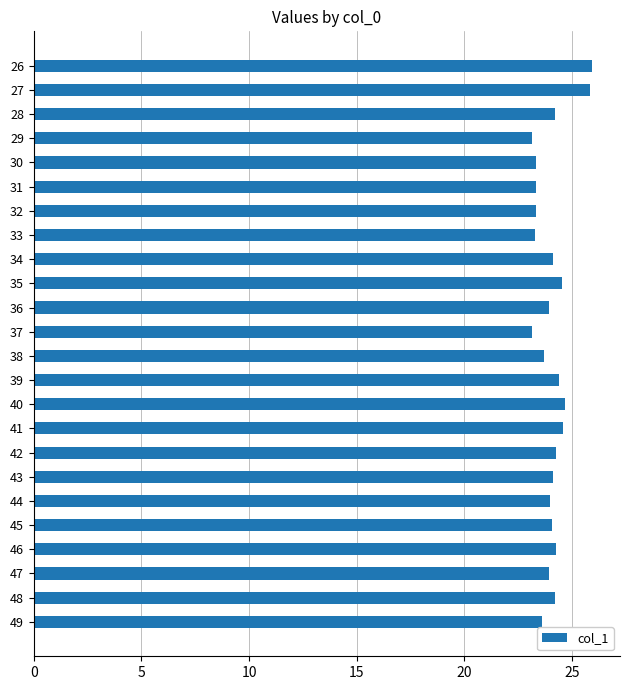

The value at 33 is 33.5. True or false?

False